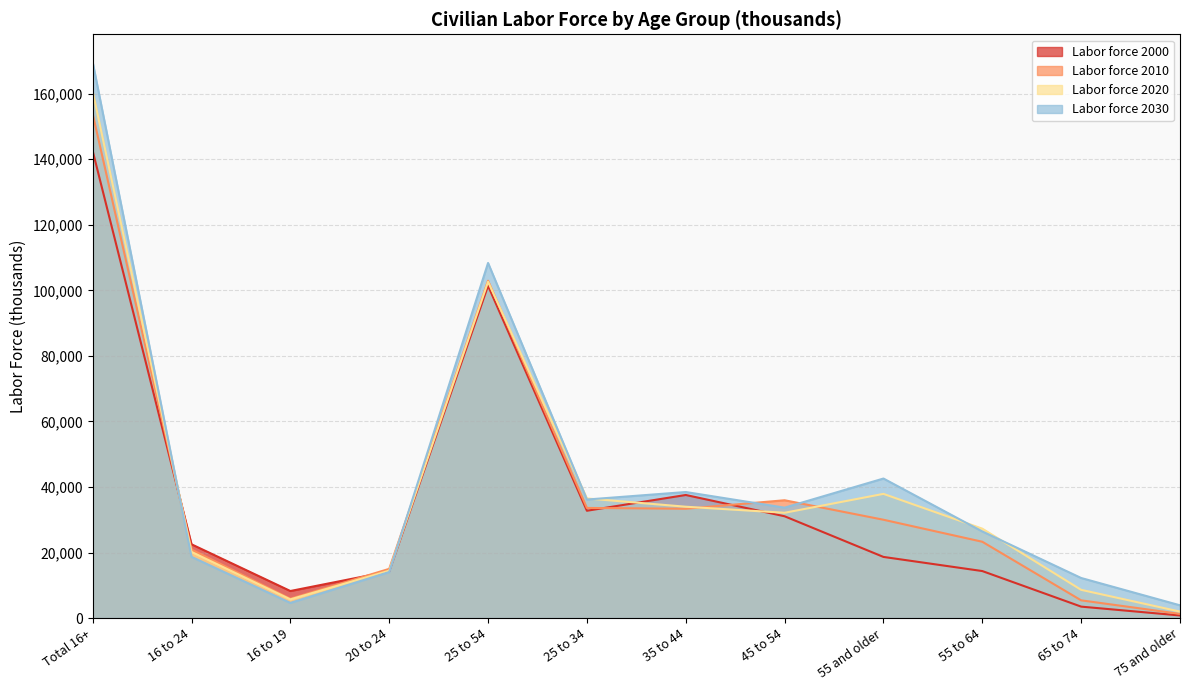

What value does the Labor force 2030 series have at 55 to 64?

26440